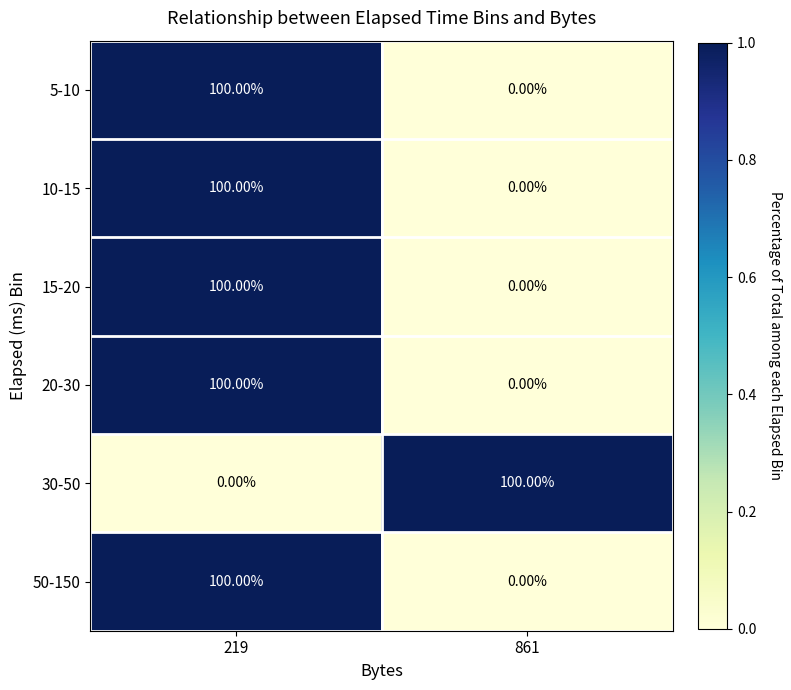

At which category is the sum across all series the highest?

219